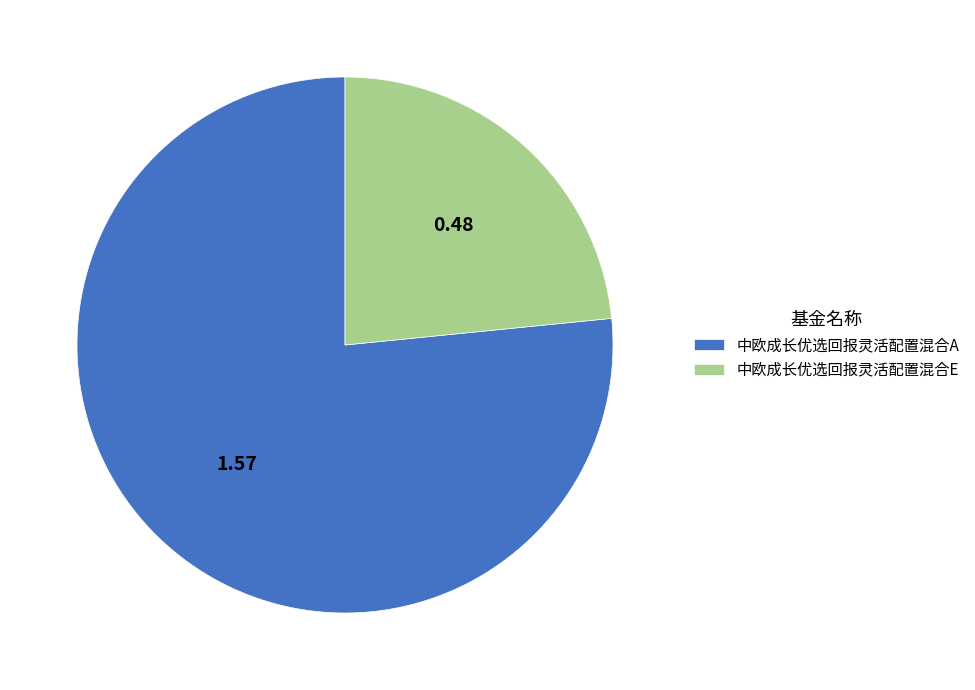

Which slice represents more than half of the pie?

中欧成长优选回报灵活配置混合A